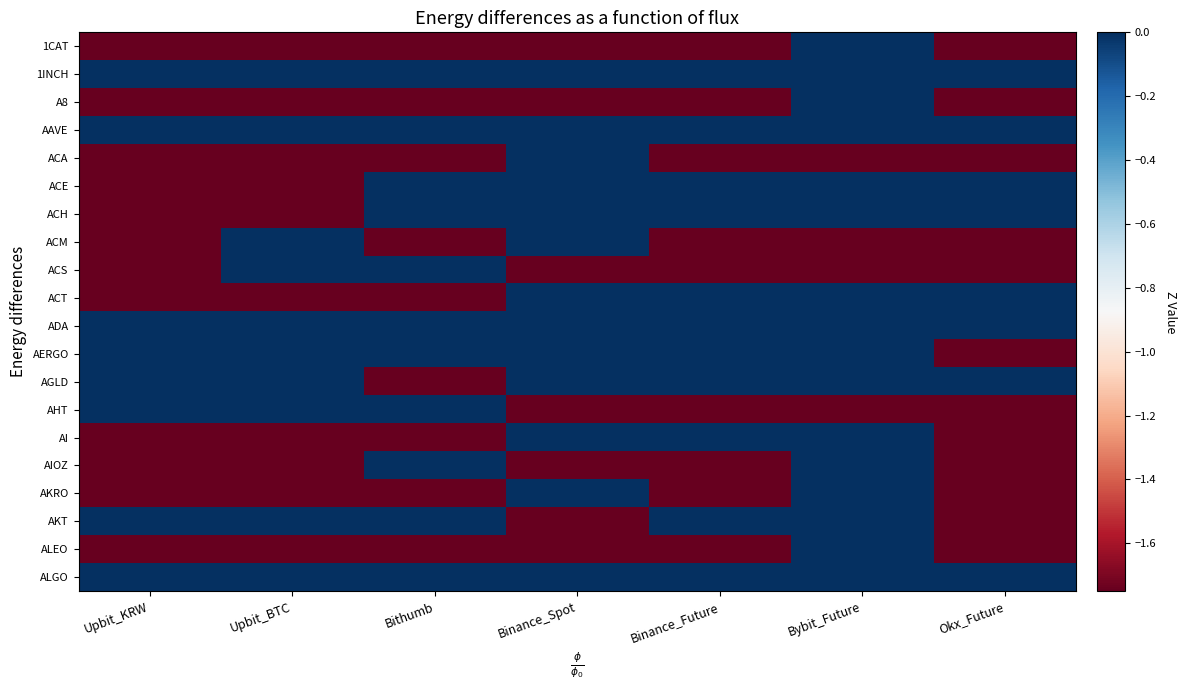

Reading right to left, list all the values displayed in this chart.

1CAT: Okx_Future=-1.8	Bybit_Future=0.0	Binance_Future=-1.8	Binance_Spot=-1.8	Bithumb=-1.8	Upbit_BTC=-1.8	Upbit_KRW=-1.8
1INCH: Okx_Future=0.0	Bybit_Future=0.0	Binance_Future=0.0	Binance_Spot=0.0	Bithumb=0.0	Upbit_BTC=0.0	Upbit_KRW=0.0
A8: Okx_Future=-1.8	Bybit_Future=0.0	Binance_Future=-1.8	Binance_Spot=-1.8	Bithumb=-1.8	Upbit_BTC=-1.8	Upbit_KRW=-1.8
AAVE: Okx_Future=0.0	Bybit_Future=0.0	Binance_Future=0.0	Binance_Spot=0.0	Bithumb=0.0	Upbit_BTC=0.0	Upbit_KRW=0.0
ACA: Okx_Future=-1.8	Bybit_Future=-1.8	Binance_Future=-1.8	Binance_Spot=0.0	Bithumb=-1.8	Upbit_BTC=-1.8	Upbit_KRW=-1.8
ACE: Okx_Future=0.0	Bybit_Future=0.0	Binance_Future=0.0	Binance_Spot=0.0	Bithumb=0.0	Upbit_BTC=-1.8	Upbit_KRW=-1.8
ACH: Okx_Future=0.0	Bybit_Future=0.0	Binance_Future=0.0	Binance_Spot=0.0	Bithumb=0.0	Upbit_BTC=-1.8	Upbit_KRW=-1.8
ACM: Okx_Future=-1.8	Bybit_Future=-1.8	Binance_Future=-1.8	Binance_Spot=0.0	Bithumb=-1.8	Upbit_BTC=0.0	Upbit_KRW=-1.8
ACS: Okx_Future=-1.8	Bybit_Future=-1.8	Binance_Future=-1.8	Binance_Spot=-1.8	Bithumb=0.0	Upbit_BTC=0.0	Upbit_KRW=-1.8
ACT: Okx_Future=0.0	Bybit_Future=0.0	Binance_Future=0.0	Binance_Spot=0.0	Bithumb=-1.8	Upbit_BTC=-1.8	Upbit_KRW=-1.8
ADA: Okx_Future=0.0	Bybit_Future=0.0	Binance_Future=0.0	Binance_Spot=0.0	Bithumb=0.0	Upbit_BTC=0.0	Upbit_KRW=0.0
AERGO: Okx_Future=-1.8	Bybit_Future=0.0	Binance_Future=0.0	Binance_Spot=0.0	Bithumb=0.0	Upbit_BTC=0.0	Upbit_KRW=0.0
AGLD: Okx_Future=0.0	Bybit_Future=0.0	Binance_Future=0.0	Binance_Spot=0.0	Bithumb=-1.8	Upbit_BTC=0.0	Upbit_KRW=0.0
AHT: Okx_Future=-1.8	Bybit_Future=-1.8	Binance_Future=-1.8	Binance_Spot=-1.8	Bithumb=0.0	Upbit_BTC=0.0	Upbit_KRW=0.0
AI: Okx_Future=-1.8	Bybit_Future=0.0	Binance_Future=0.0	Binance_Spot=0.0	Bithumb=-1.8	Upbit_BTC=-1.8	Upbit_KRW=-1.8
AIOZ: Okx_Future=-1.8	Bybit_Future=0.0	Binance_Future=-1.8	Binance_Spot=-1.8	Bithumb=0.0	Upbit_BTC=-1.8	Upbit_KRW=-1.8
AKRO: Okx_Future=-1.8	Bybit_Future=0.0	Binance_Future=-1.8	Binance_Spot=0.0	Bithumb=-1.8	Upbit_BTC=-1.8	Upbit_KRW=-1.8
AKT: Okx_Future=-1.8	Bybit_Future=0.0	Binance_Future=0.0	Binance_Spot=-1.8	Bithumb=0.0	Upbit_BTC=0.0	Upbit_KRW=0.0
ALEO: Okx_Future=-1.8	Bybit_Future=0.0	Binance_Future=-1.8	Binance_Spot=-1.8	Bithumb=-1.8	Upbit_BTC=-1.8	Upbit_KRW=-1.8
ALGO: Okx_Future=0.0	Bybit_Future=0.0	Binance_Future=0.0	Binance_Spot=0.0	Bithumb=0.0	Upbit_BTC=0.0	Upbit_KRW=0.0